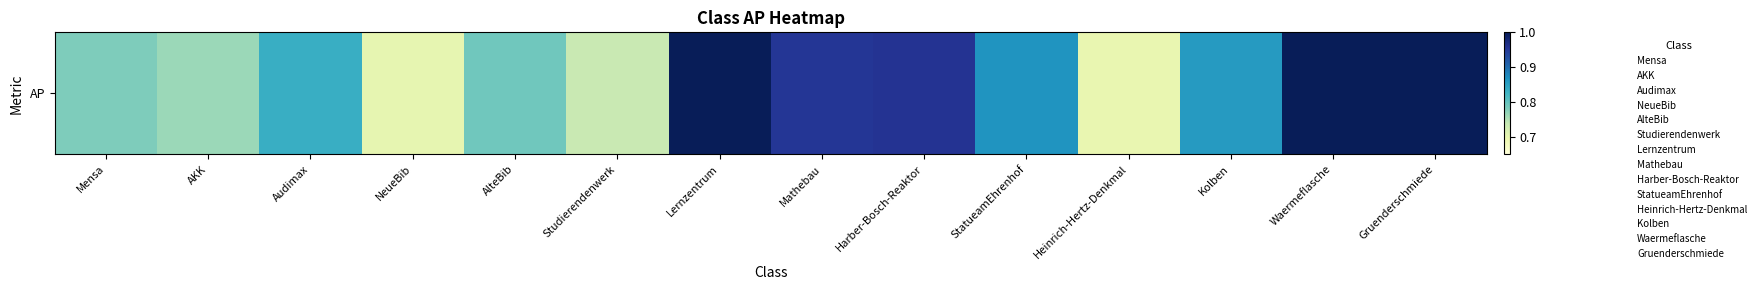

Reading left to right, transcribe all the data shown in this chart.

Mensa=0.8	AKK=0.8	Audimax=0.8	NeueBib=0.7	AlteBib=0.8	Studierendenwerk=0.7	Lernzentrum=1.0	Mathebau=1.0	Harber-Bosch-Reaktor=1.0	StatueamEhrenhof=0.9	Heinrich-Hertz-Denkmal=0.7	Kolben=0.9	Waermeflasche=1.0	Gruenderschmiede=1.0